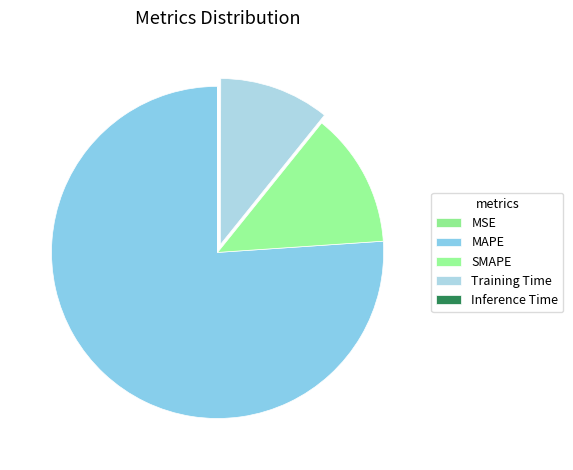

The MSE slice represents 1% of the pie. True or false?

False